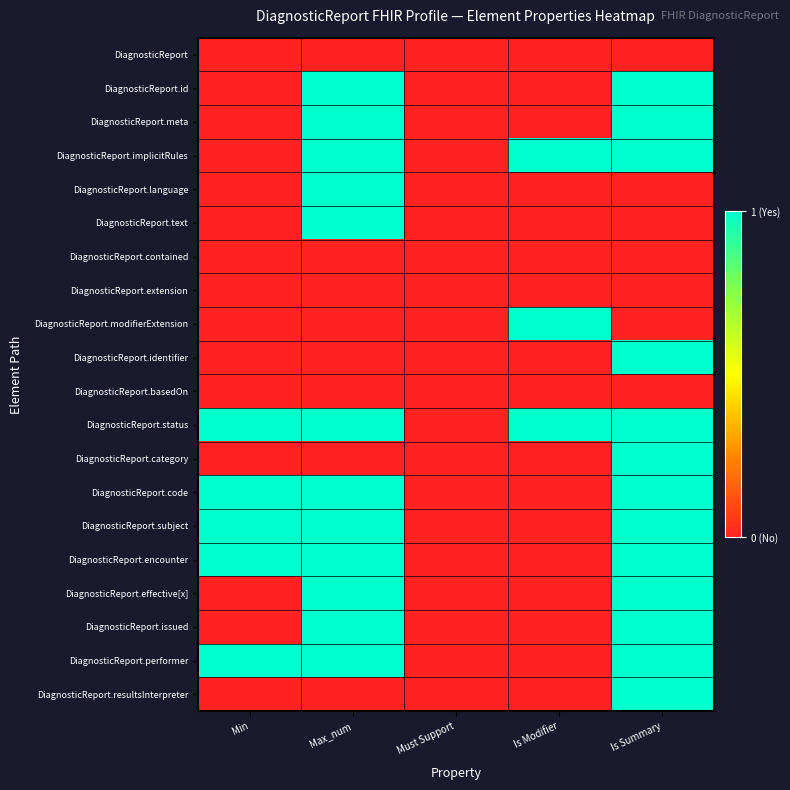

At how many categories does at least one series exceed 0?

4